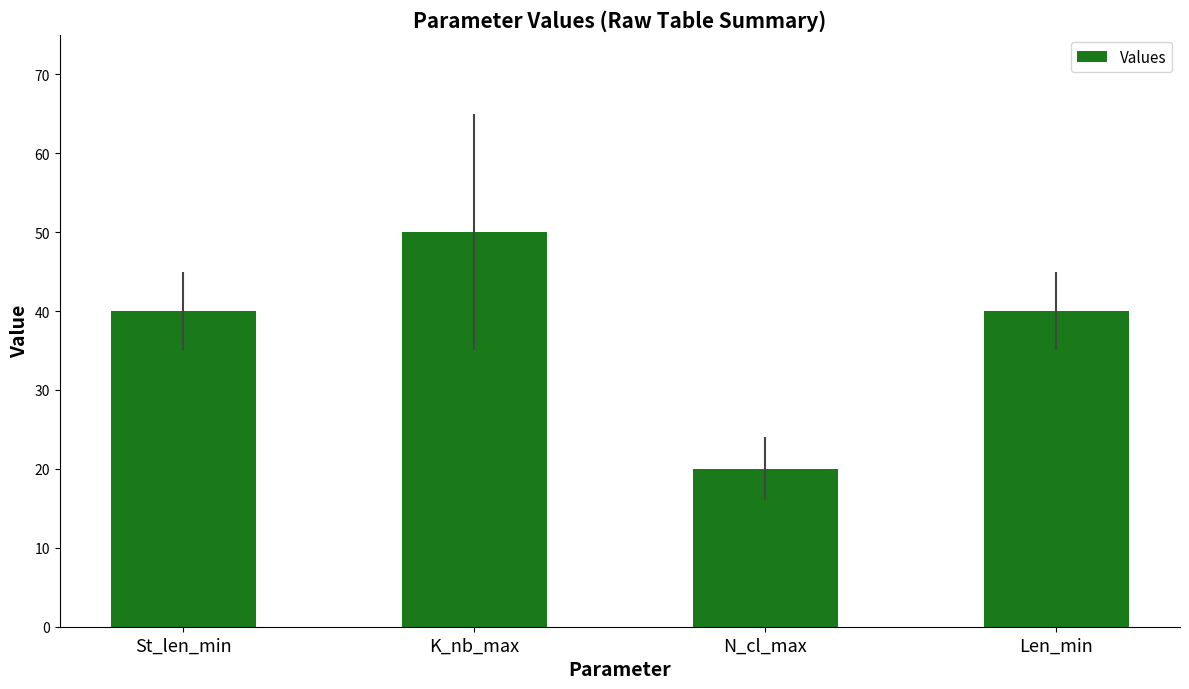

Are the bars grouped side by side (vs. stacked)?

No